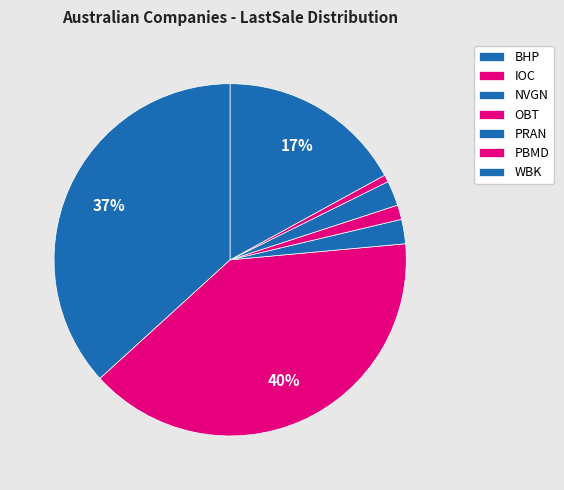

How many segments does this pie chart have?

7